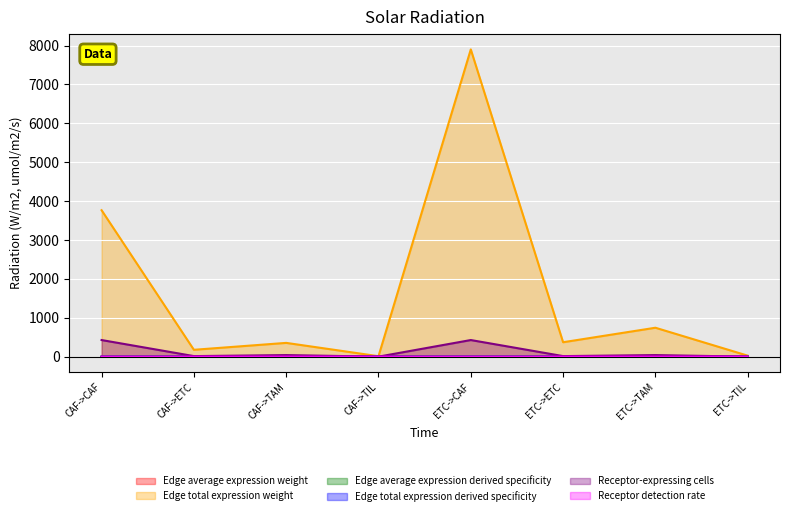

True or false: Edge total expression derived specificity has a value of 0.3 at CAF->CAF.

True